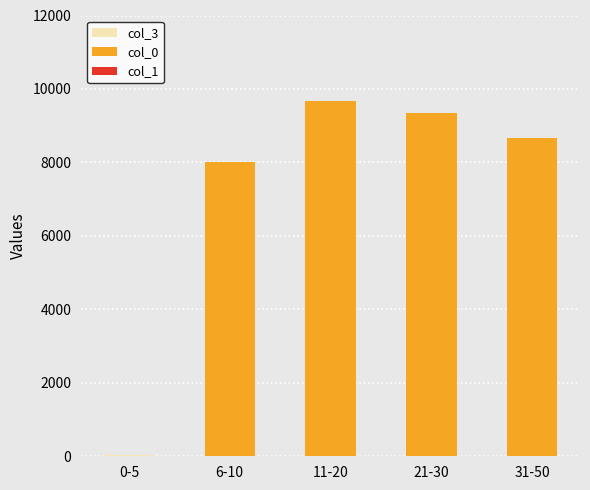

Rank the categories by col_0 value from lowest to highest.

0-5, 6-10, 31-50, 21-30, 11-20